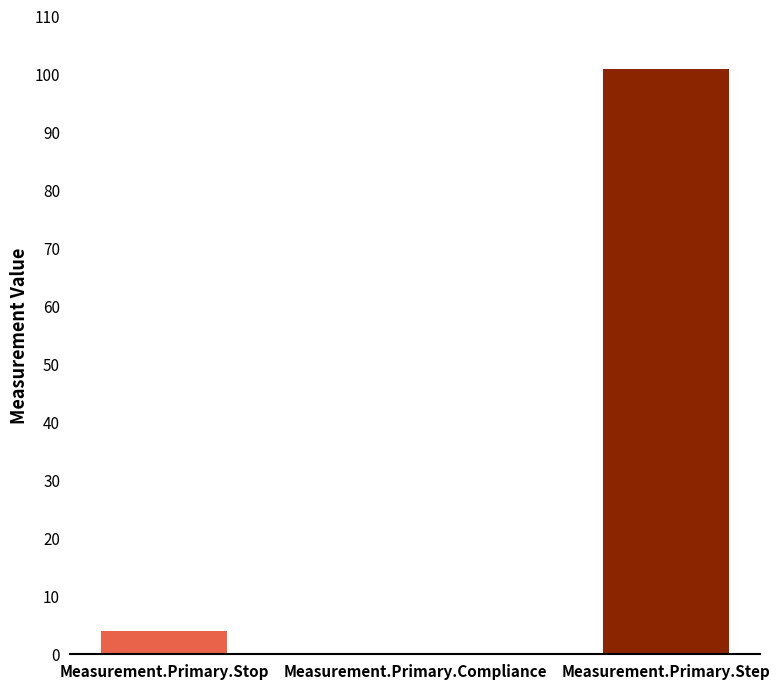

What is the approximate value at Measurement.Primary.Stop?

4.0